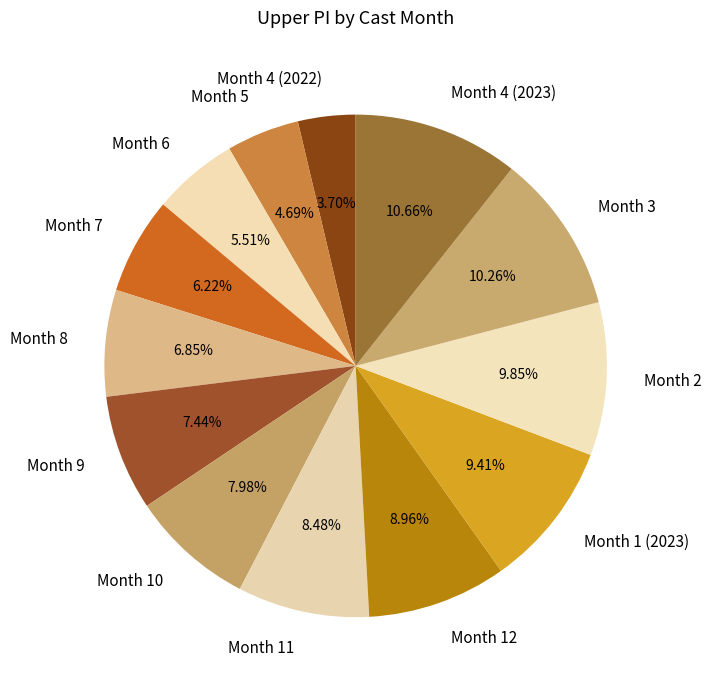

Approximately how many times larger is the value at Month 11 compared to Month 12?

0.9